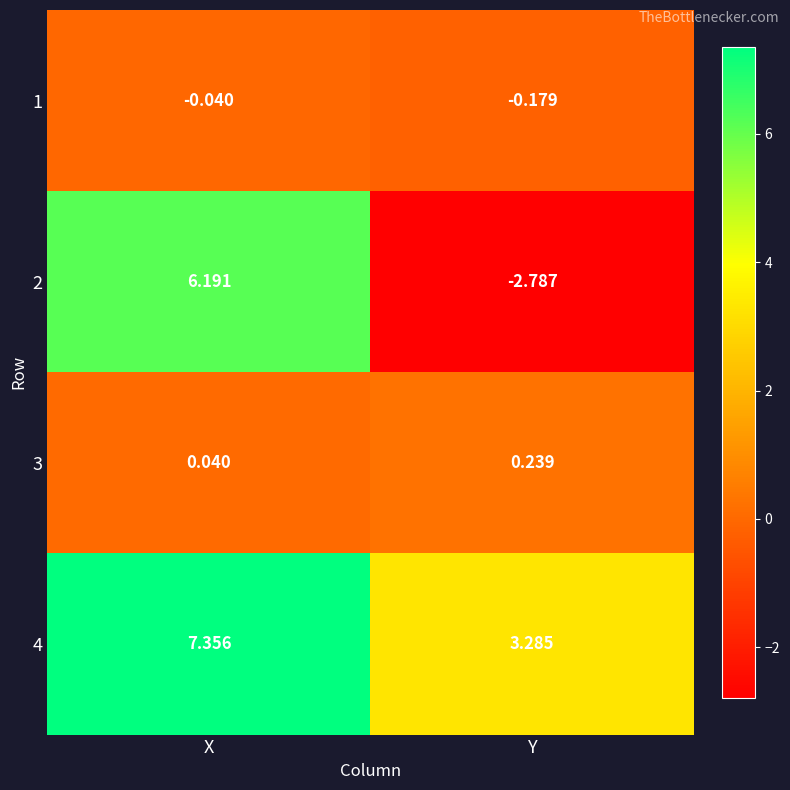

At how many categories does at least one series exceed 6?

1